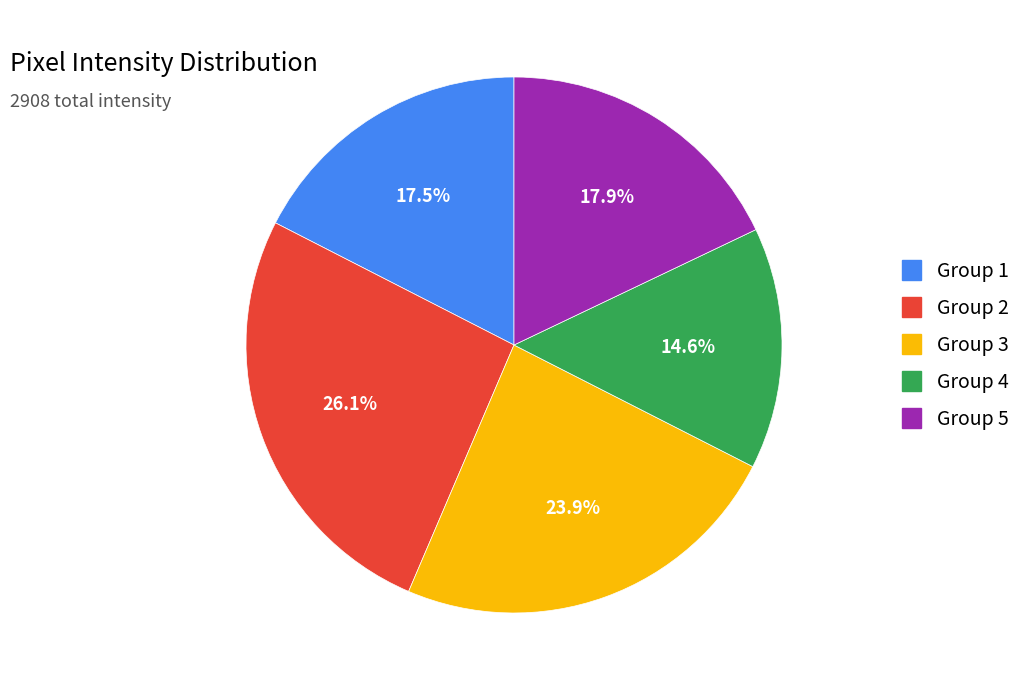

How many segments does this pie chart have?

5